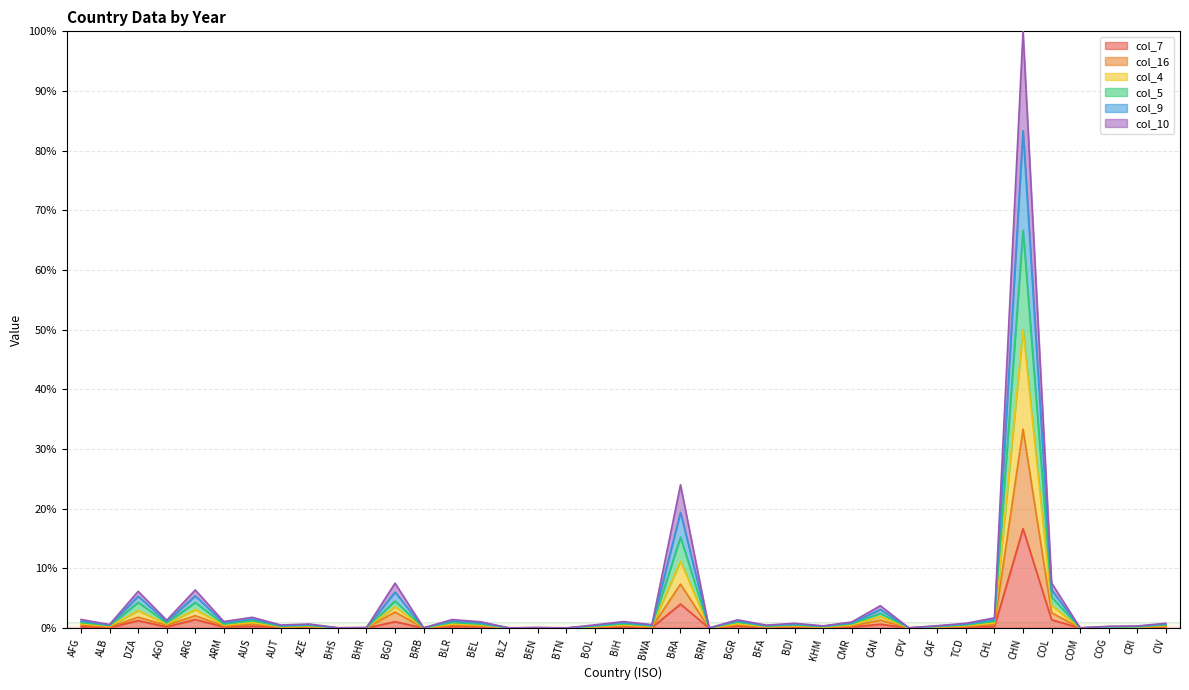

Which label corresponds to the smallest value in the chart?

BTN